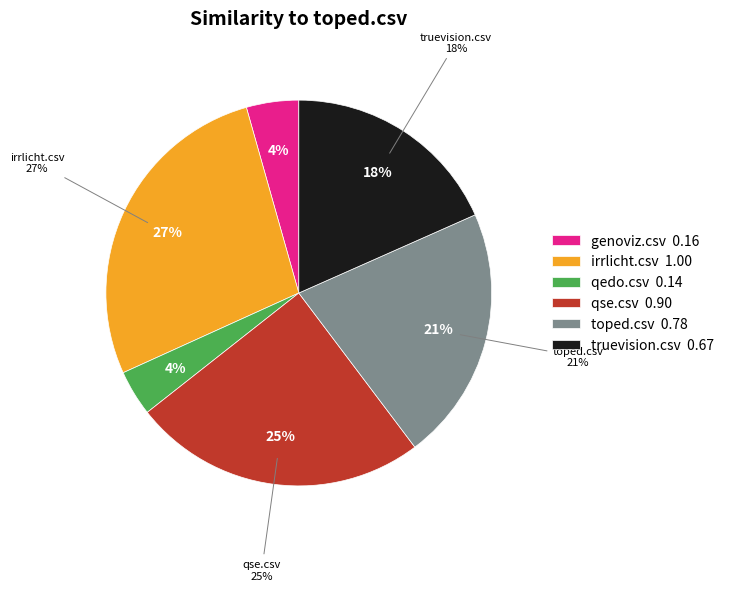

What is the total percentage of genoviz.csv and irrlicht.csv?

31.8%